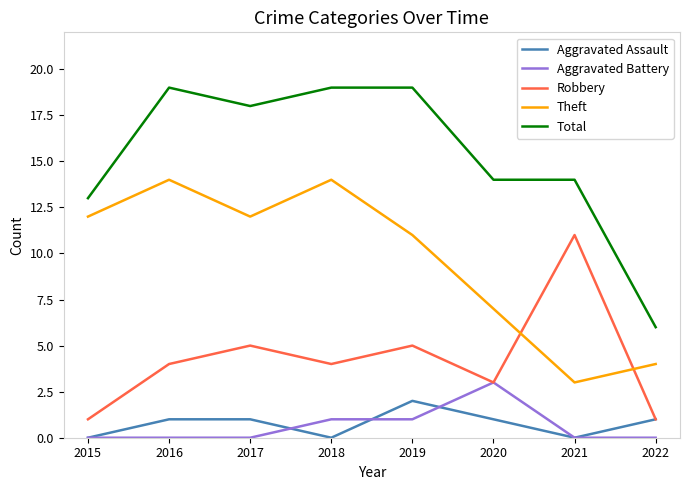

Which series has the widest spread of values?

Total